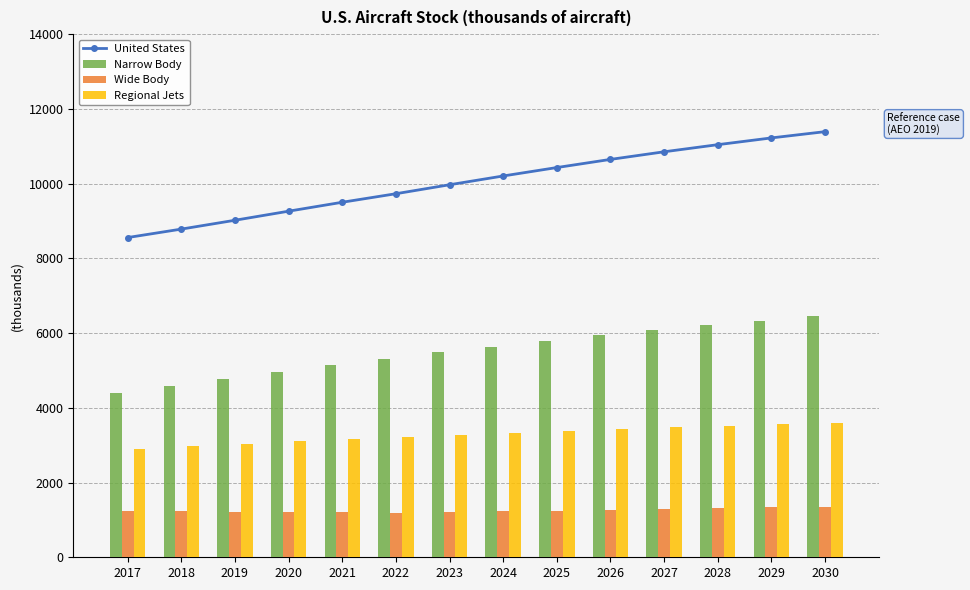

The value of Narrow Body at 2022 is 5314.2. True or false?

True